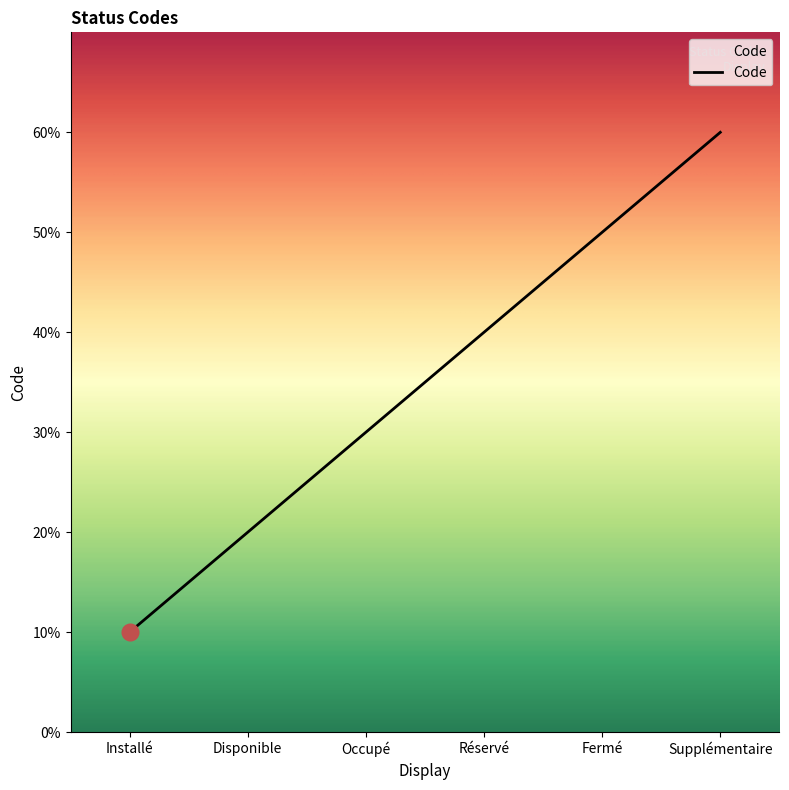

What is the label of the 6th point from the left?

Supplémentaire